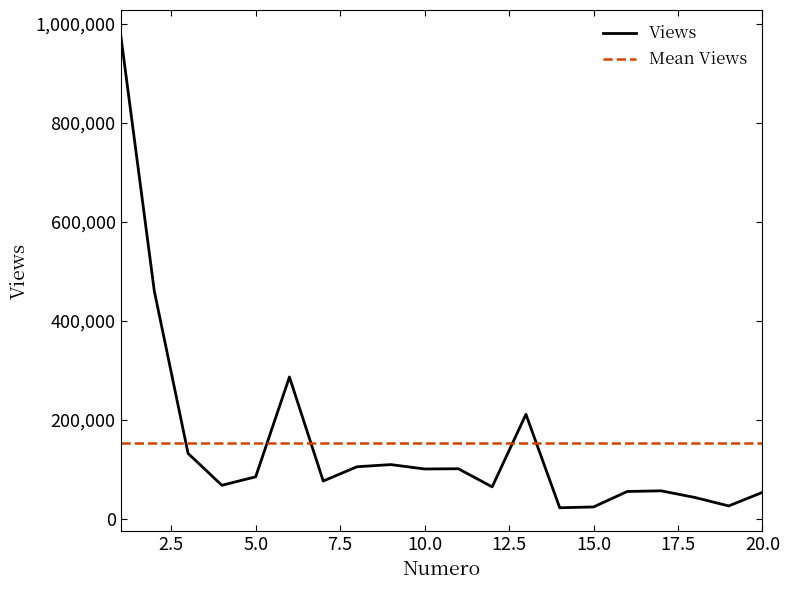

What is the sum of all Views values?

3058531.0